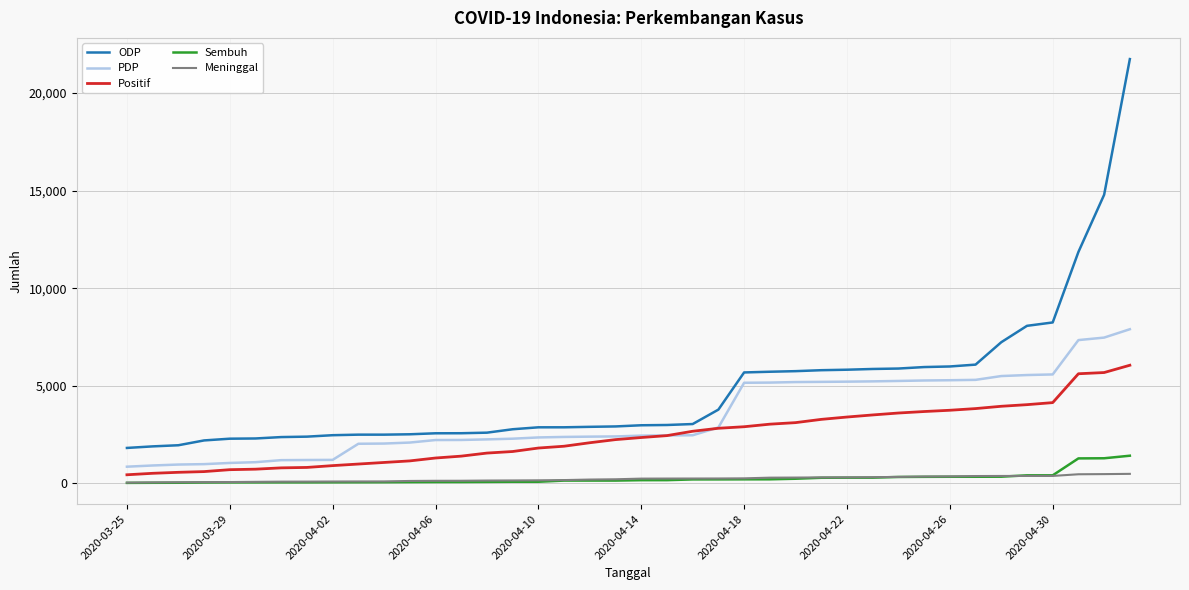

What is the lowest value of the PDP series?

854